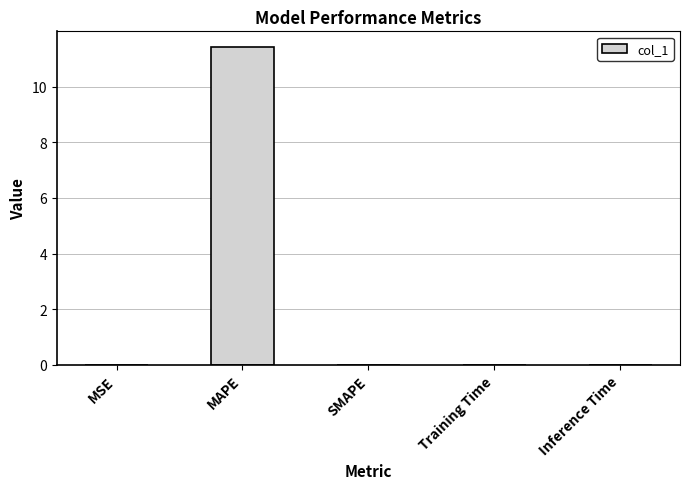

Count the number of categories in the chart.

5